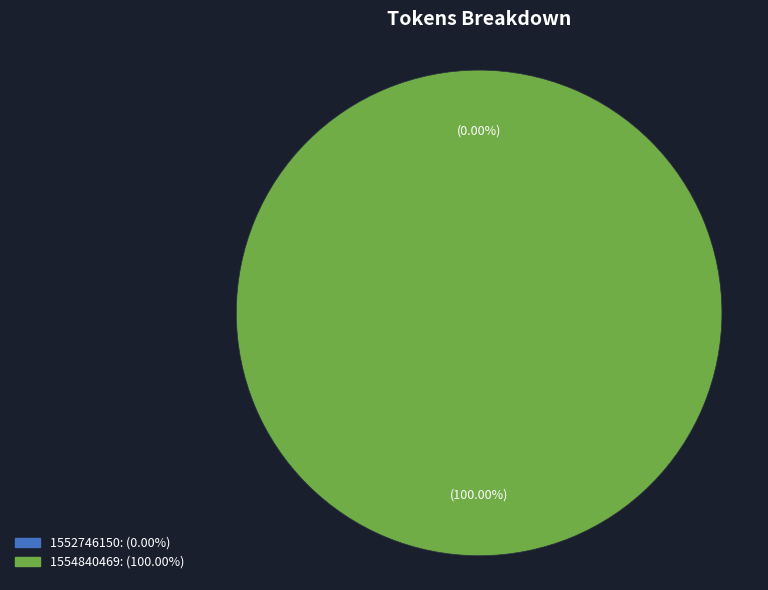

Between 1554840469 and 1552746150, which is larger?

1554840469